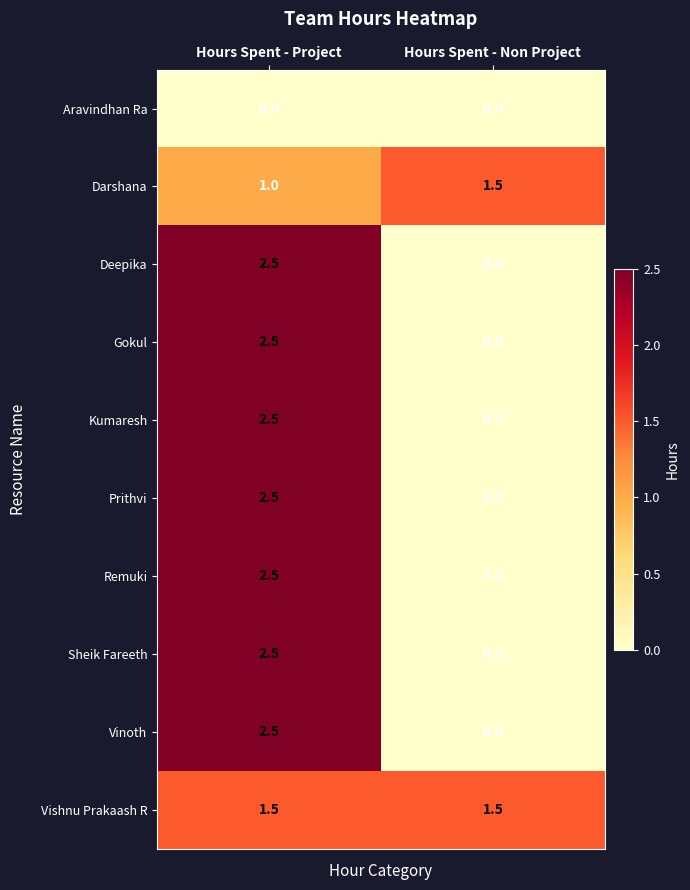

The value of Vinoth at Hours Spent - Non Project is 0.0. True or false?

True